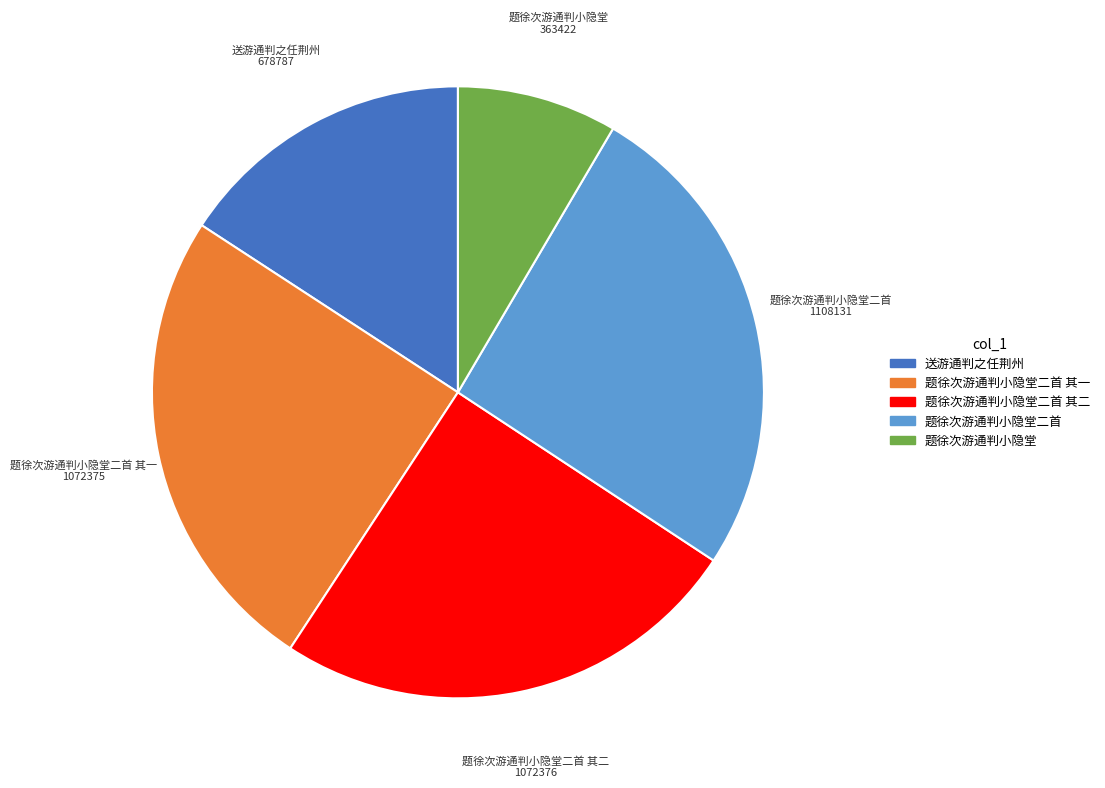

Does 题徐次游通判小隐堂二首 represent more than half of the total?

No